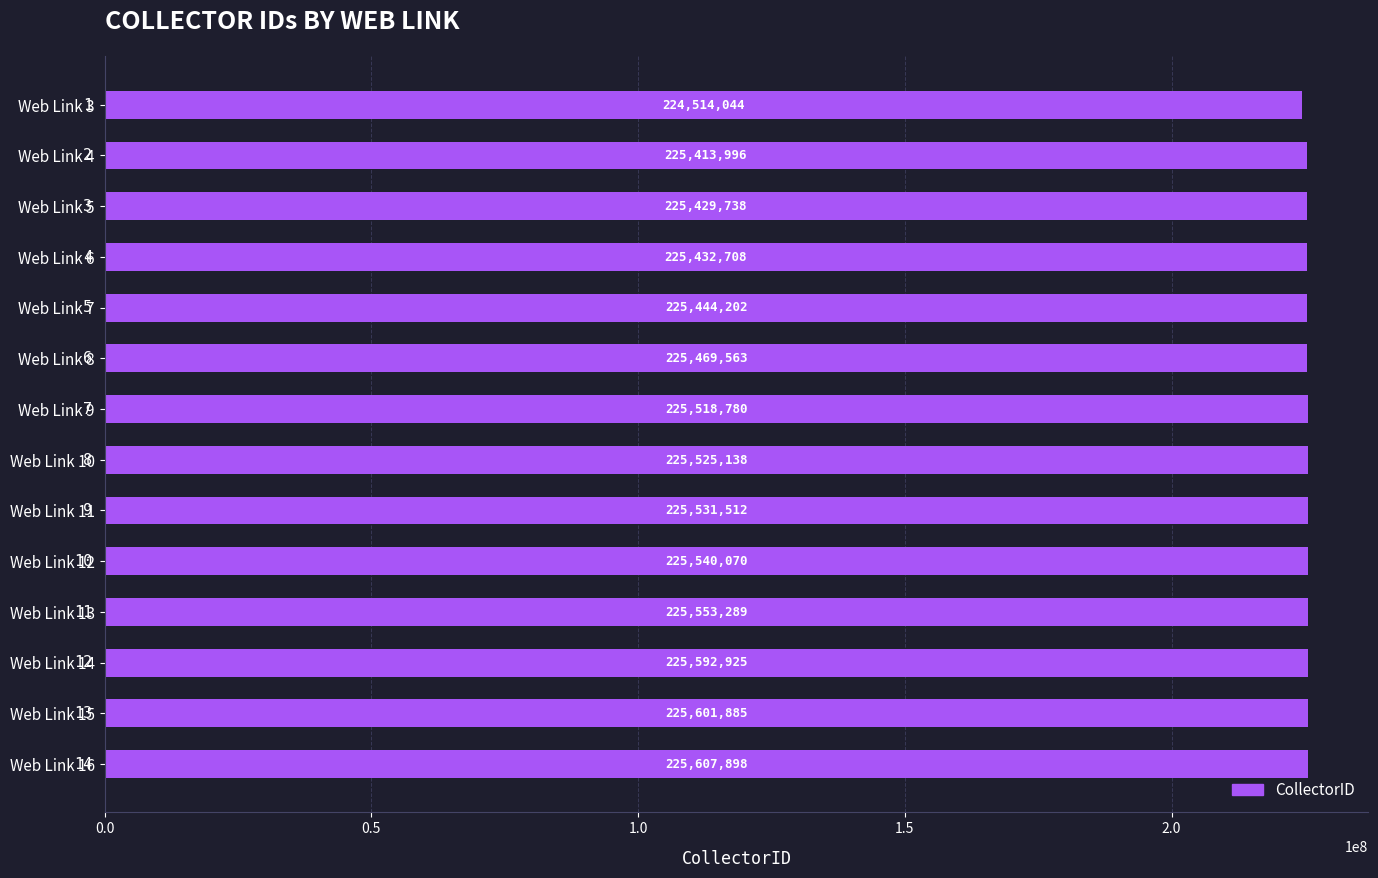

Where is the data nearest to the value 225060971?

Web Link 4